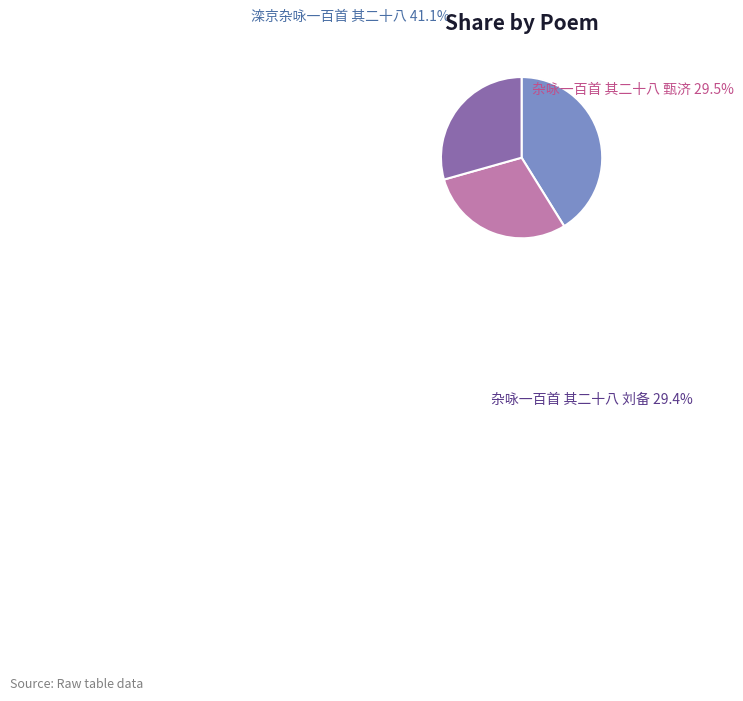

Is there a majority slice in this chart?

No